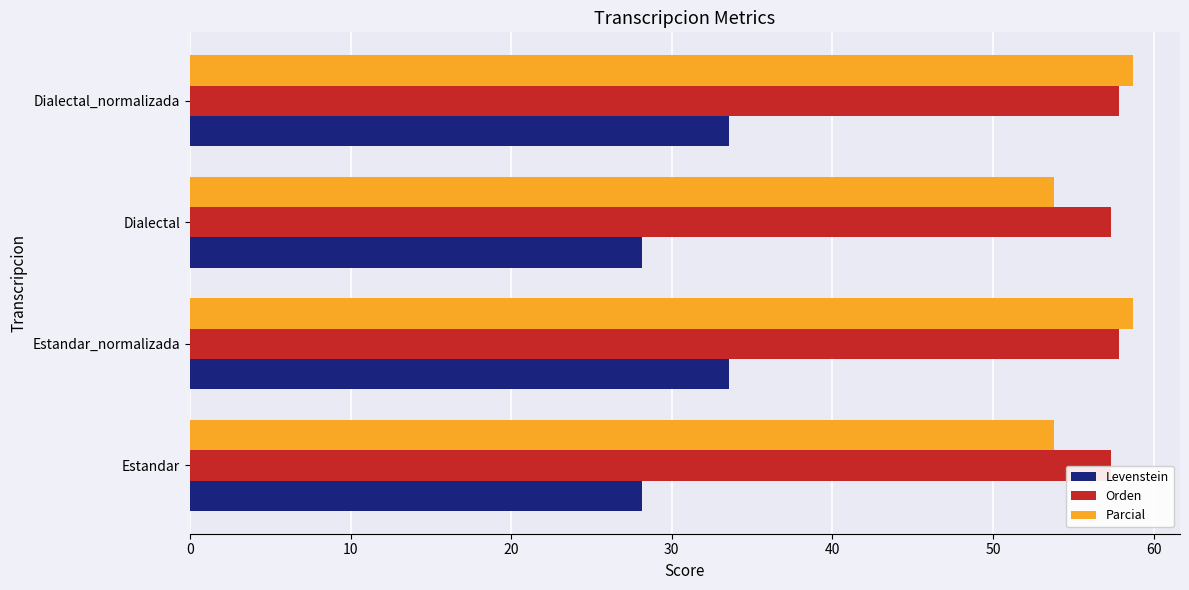

Which series has the largest range (max minus min)?

Levenstein